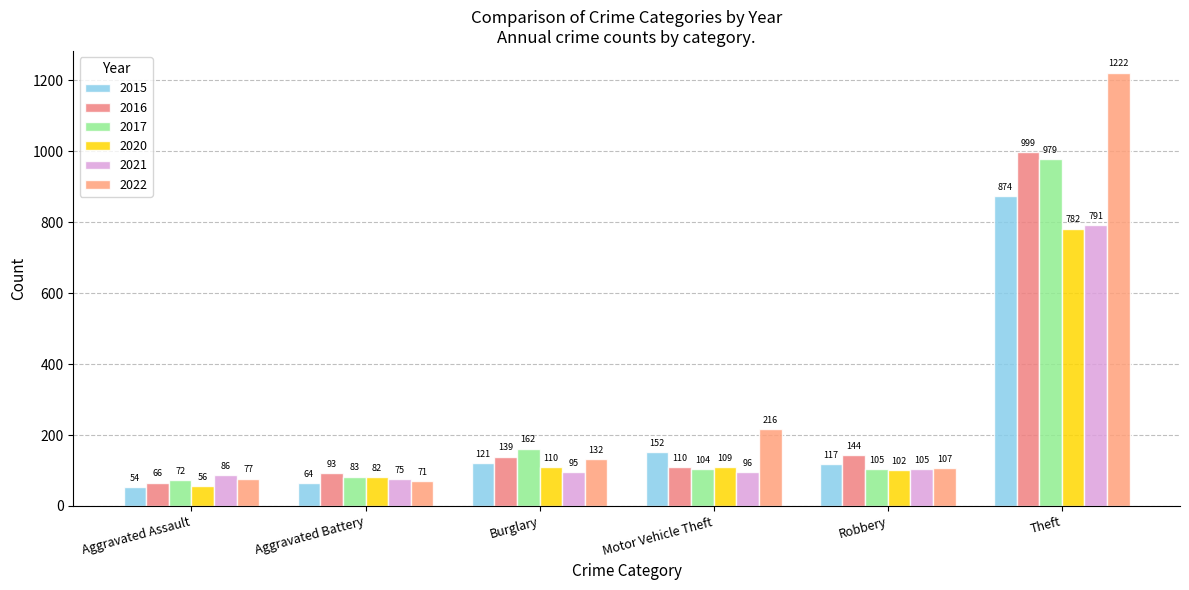

What is the value of the 2016 bar at the 5th from the left?

144